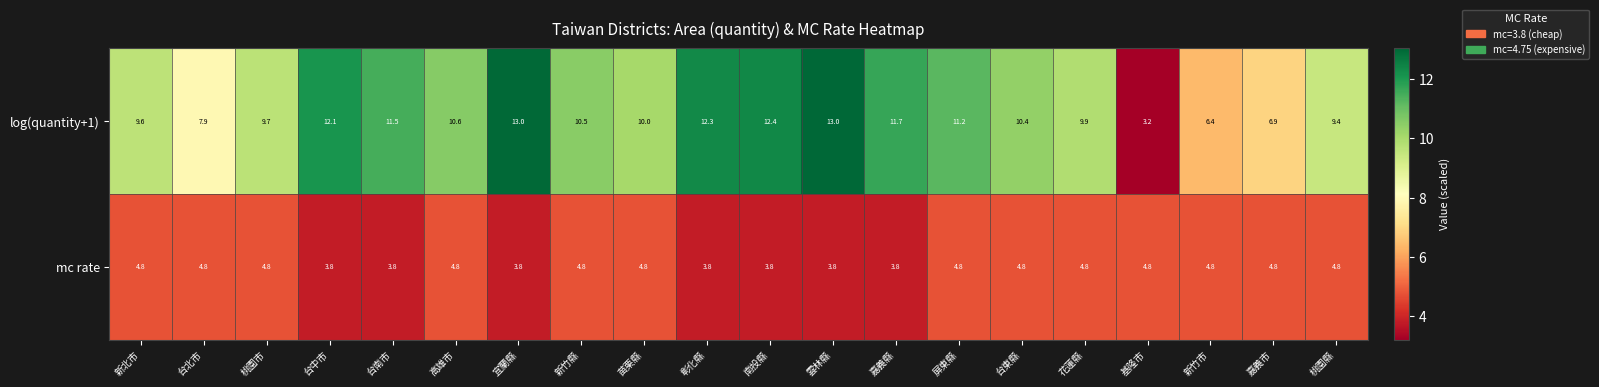

Rank the series by their average value, from lowest to highest.

mc rate, log(quantity+1)